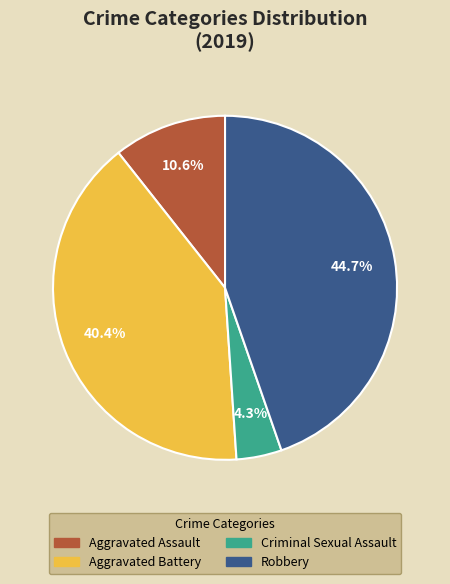

Is there any slice that represents more than half of the pie?

No